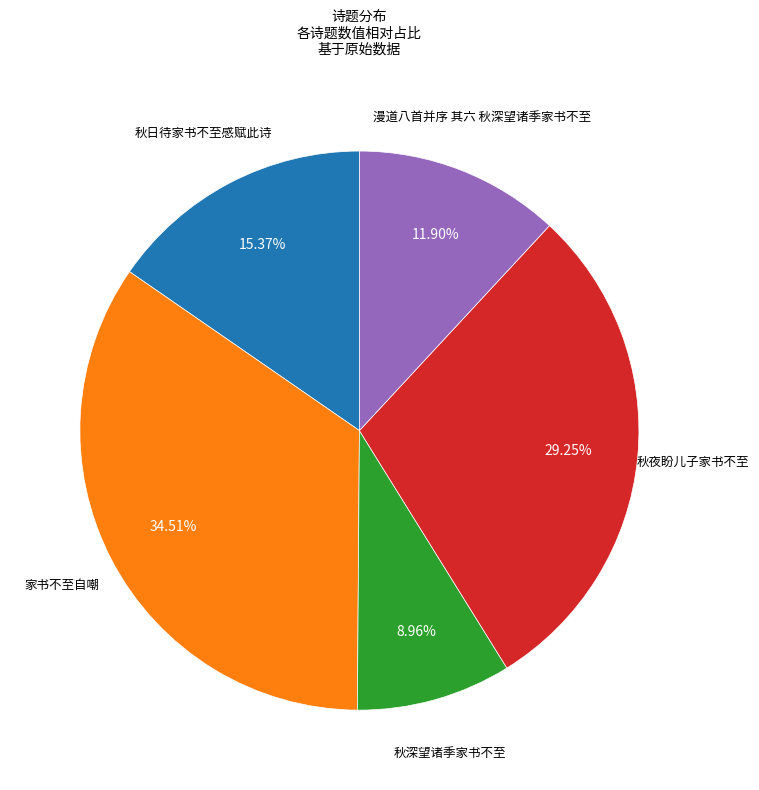

Count the number of slices in the pie.

5